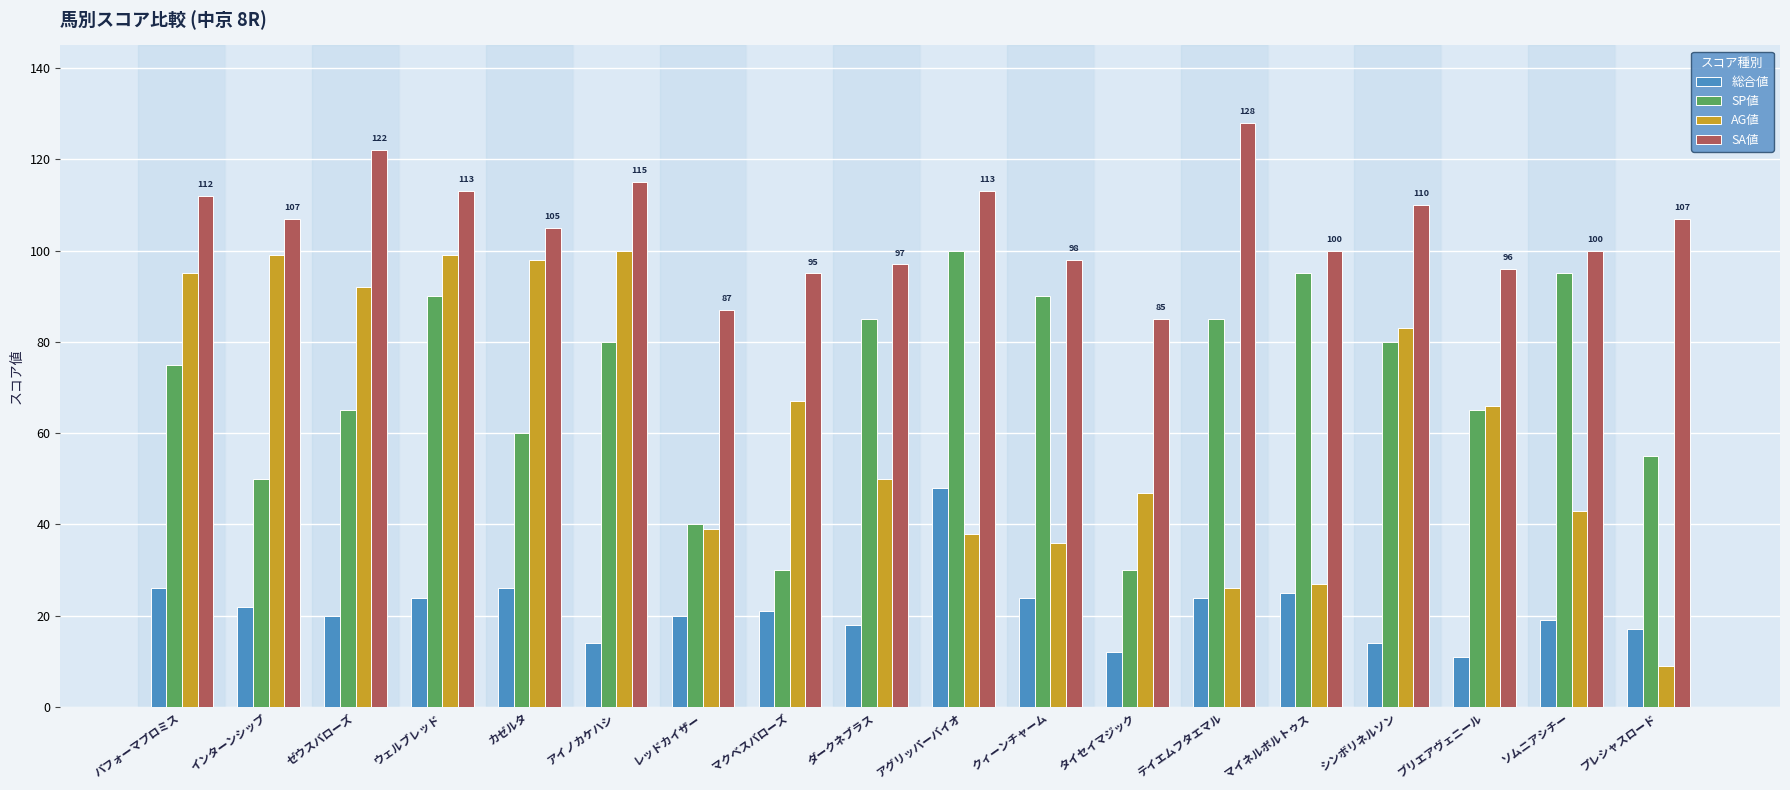

Rank the series at クィーンチャーム from lowest to highest value.

総合値, AG値, SP値, SA値